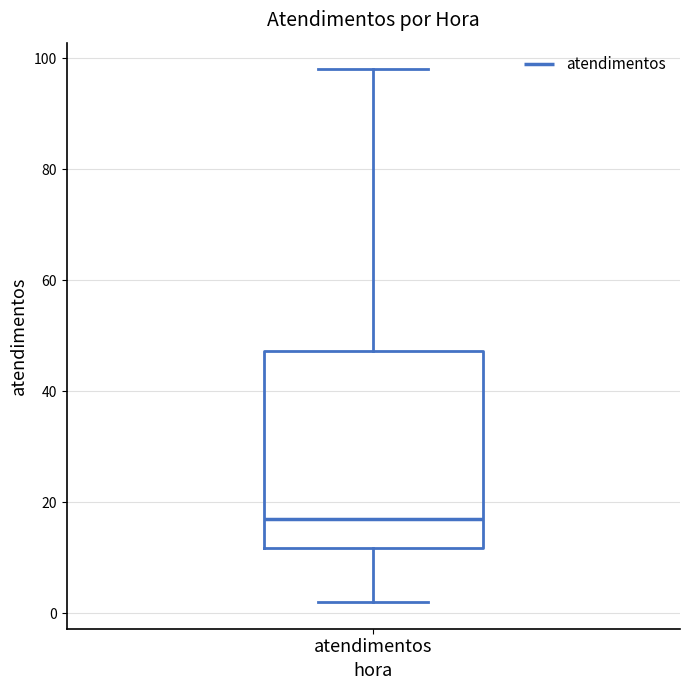

Read this box plot against the y-axis: the position of the median line, the range covered by the box, and the ends of both whiskers. The values are not printed on the chart, so give them approximately, as read against the axis.

median 18, box 12 to 48, whiskers 2 to 98